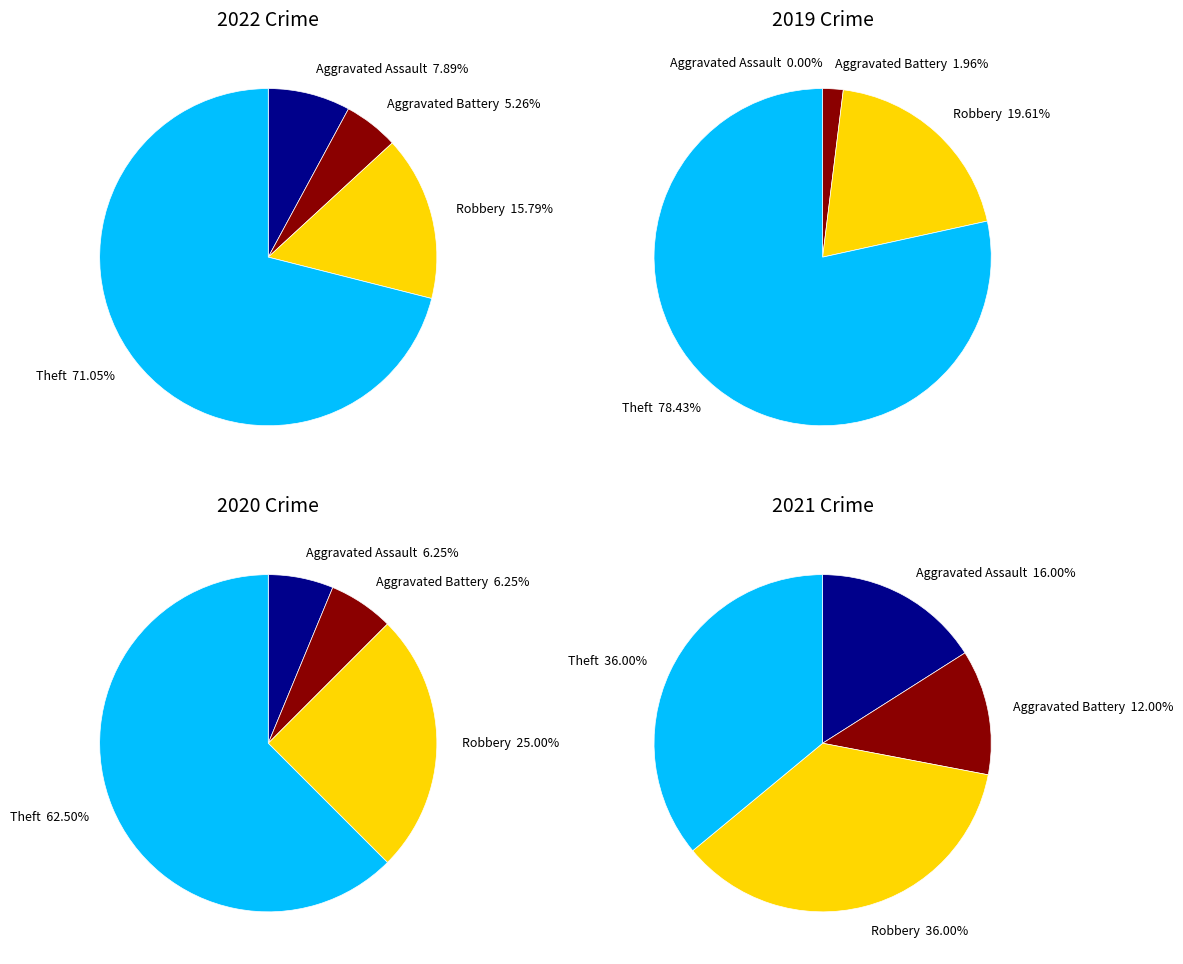

Do values_2021 and values_2020 together represent more than half of the pie?

Yes